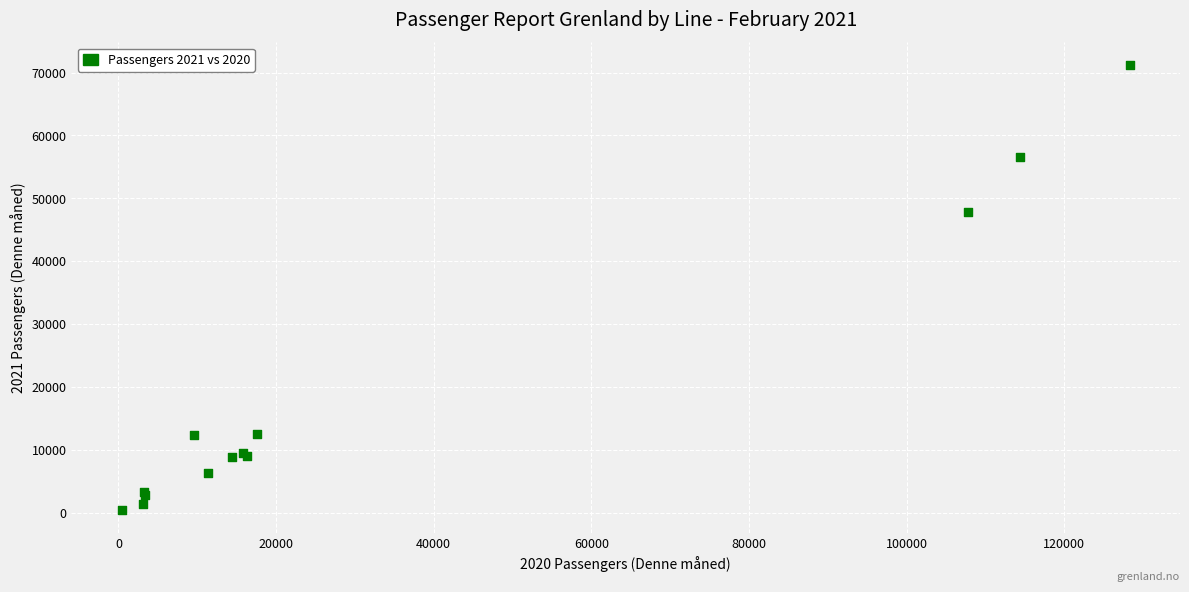

What Y value in the scatter plot is closest to 35792?

47853